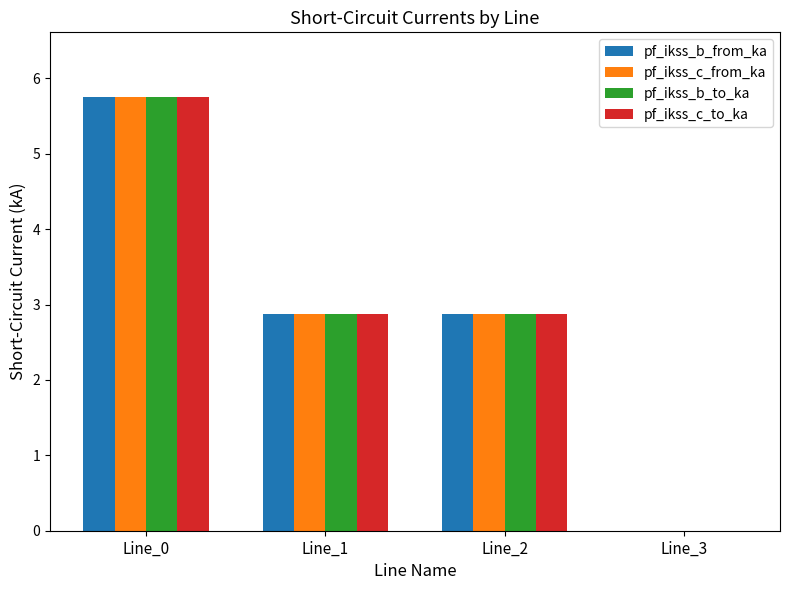

What is the sum of the pf_ikss_b_from_ka values at Line_3 and Line_1?

2.9